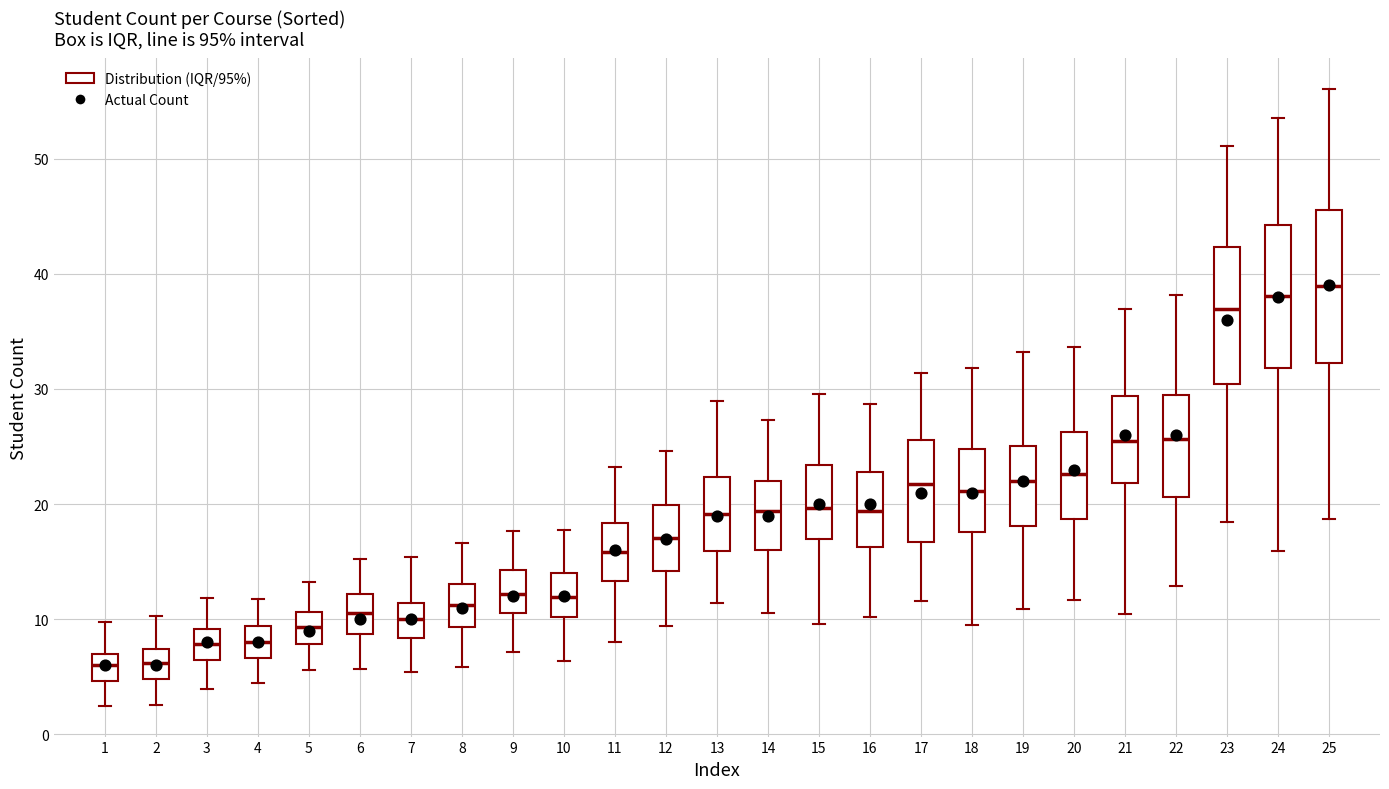

Reading left to right, read every box against the y-axis: the position of its median line, the range the box covers, and the ends of its whiskers. The values are not printed on the chart, so give them approximately, as read against the axis.

1: median 6, box 5 to 7, whiskers 2 to 10
2: median 6, box 5 to 7, whiskers 3 to 10
3: median 8, box 6 to 9, whiskers 4 to 12
4: median 8, box 7 to 9, whiskers 4 to 12
5: median 9, box 8 to 11, whiskers 6 to 13
6: median 10, box 9 to 12, whiskers 6 to 15
7: median 10, box 8 to 11, whiskers 5 to 15
8: median 11, box 9 to 13, whiskers 6 to 17
9: median 12, box 11 to 14, whiskers 7 to 18
10: median 12, box 10 to 14, whiskers 6 to 18
11: median 16, box 13 to 18, whiskers 8 to 23
12: median 17, box 14 to 20, whiskers 9 to 25
13: median 19, box 16 to 22, whiskers 11 to 29
14: median 19, box 16 to 22, whiskers 11 to 27
15: median 20, box 17 to 23, whiskers 10 to 30
16: median 19, box 16 to 23, whiskers 10 to 29
17: median 22, box 17 to 26, whiskers 12 to 31
18: median 21, box 18 to 25, whiskers 10 to 32
19: median 22, box 18 to 25, whiskers 11 to 33
20: median 23, box 19 to 26, whiskers 12 to 34
21: median 25, box 22 to 29, whiskers 10 to 37
22: median 26, box 21 to 29, whiskers 13 to 38
23: median 37, box 30 to 42, whiskers 18 to 51
24: median 38, box 32 to 44, whiskers 16 to 54
25: median 39, box 32 to 46, whiskers 19 to 56